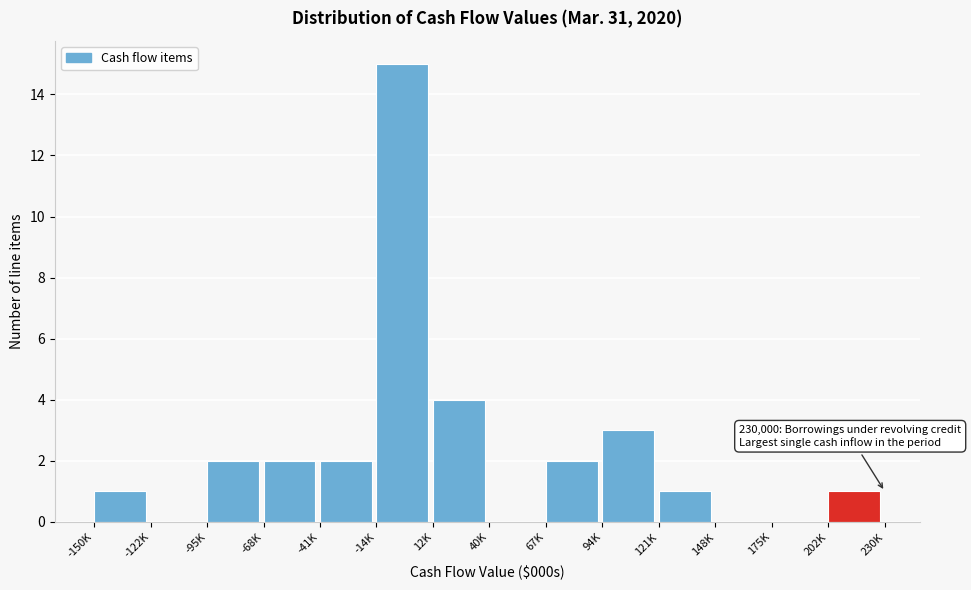

Reading left to right, what are all the values shown in this chart?

-150K=1	-122K=0	-95K=2	-68K=2	-41K=2	-14K=15	12K=4	40K=0	67K=2	94K=3	121K=1	148K=0	175K=0	202K=1